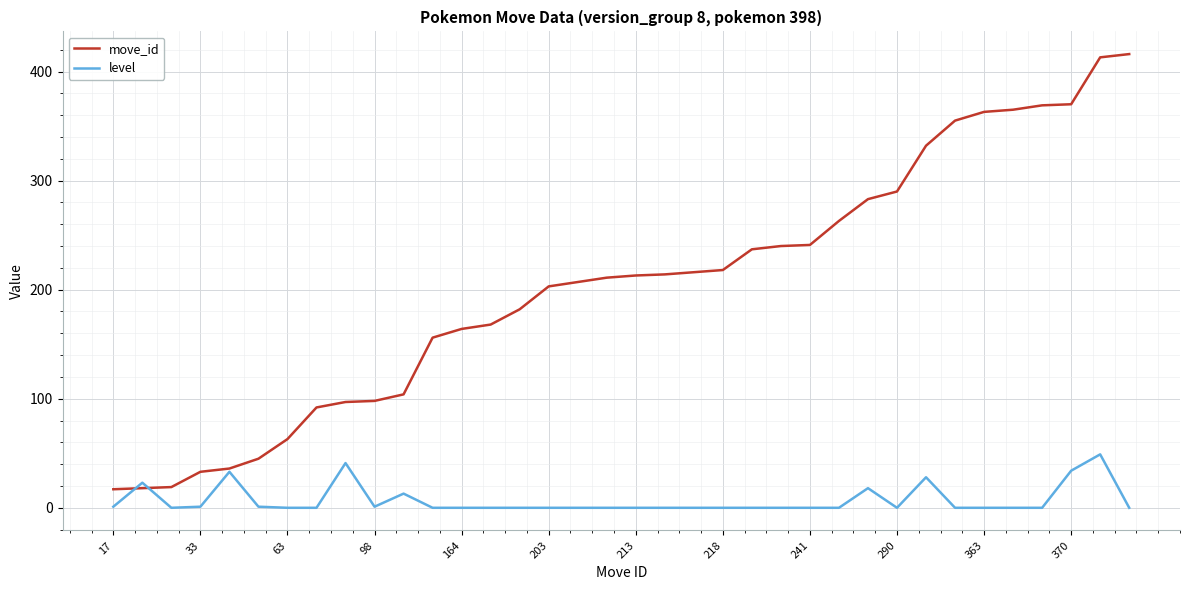

What is the maximum value for level?

49